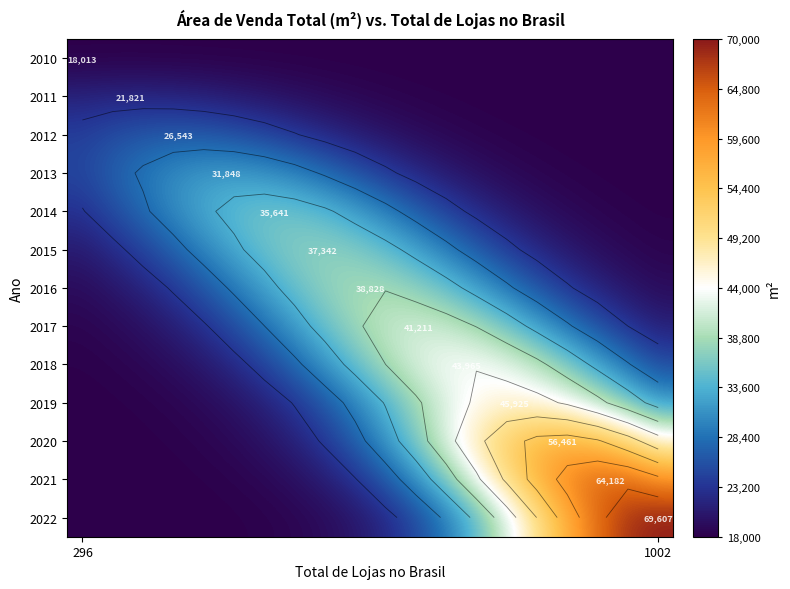

At how many categories does at least one series exceed 59007?

4